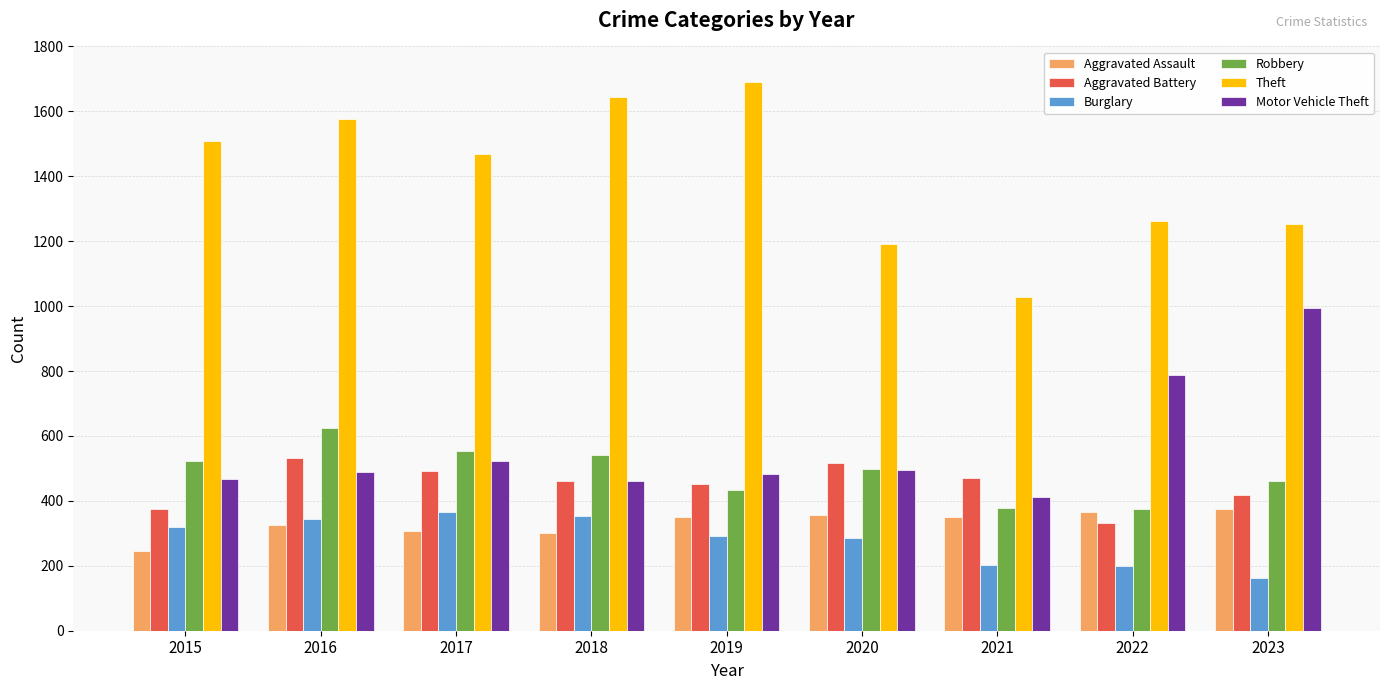

Are the bars horizontal?

No